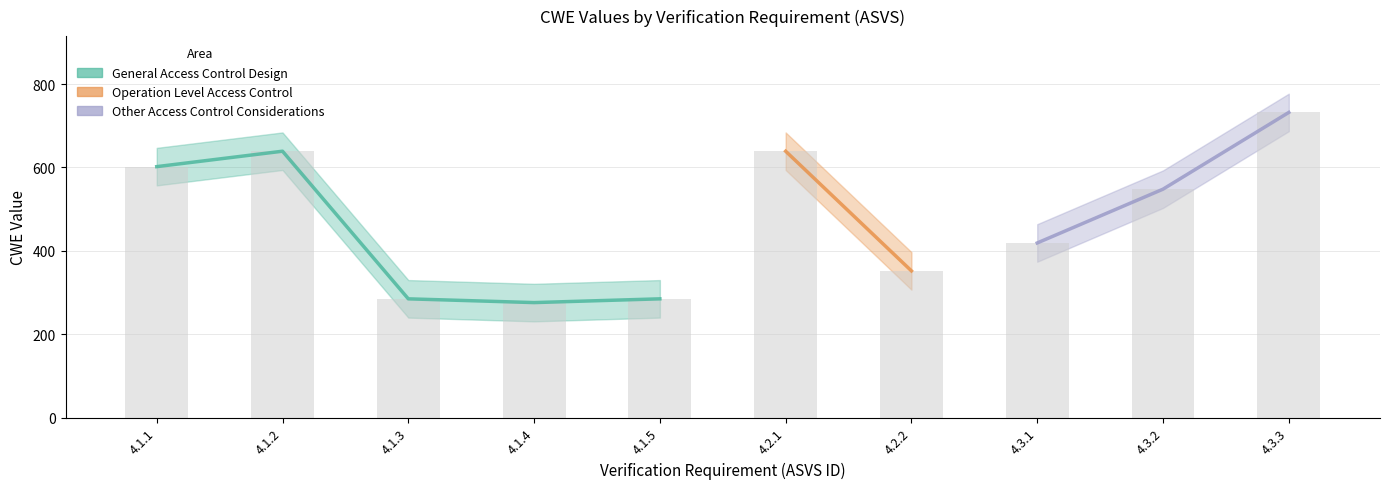

What is the label of the 1st bar from the left?

4.1.1